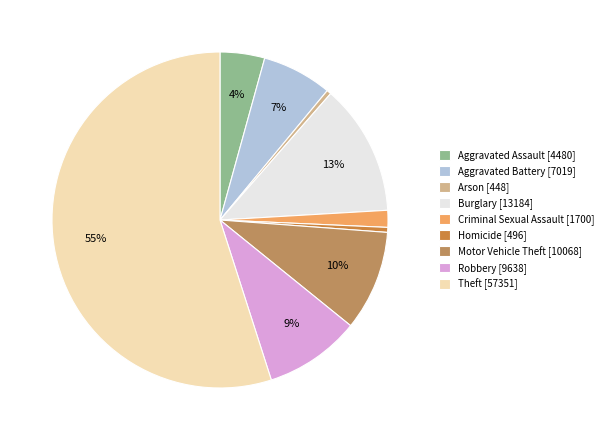

Combined, what portion of the pie is Aggravated Assault and Aggravated Battery?

11.0%